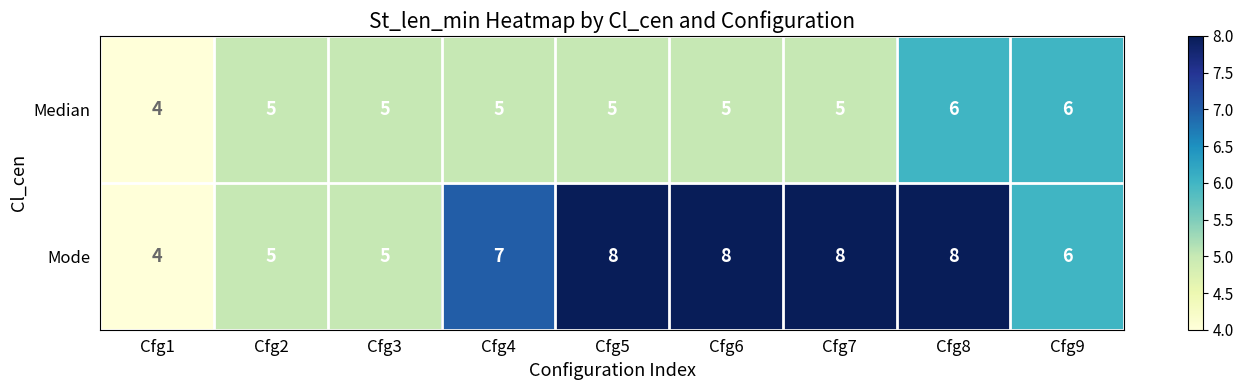

Rank the series by their average value, from lowest to highest.

Median, Mode